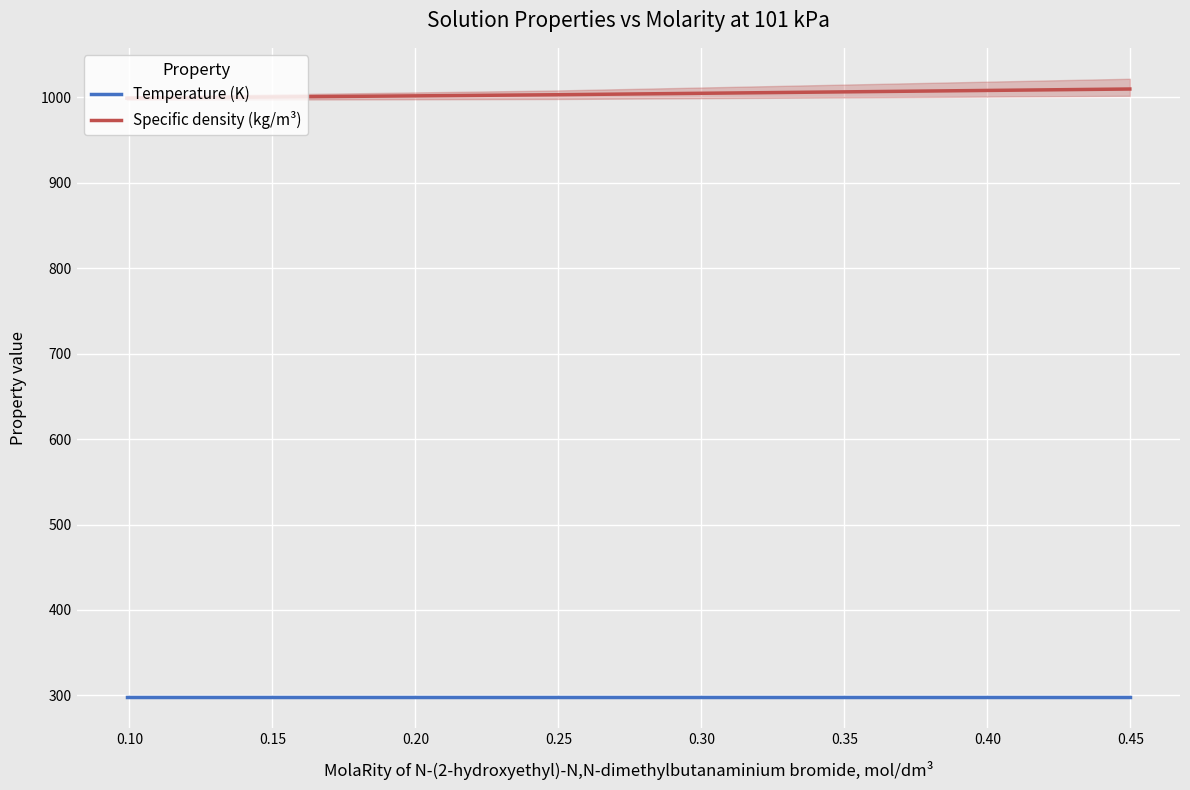

What are all the series names shown in the legend?

Temperature (K), Specific density (kg/m³)